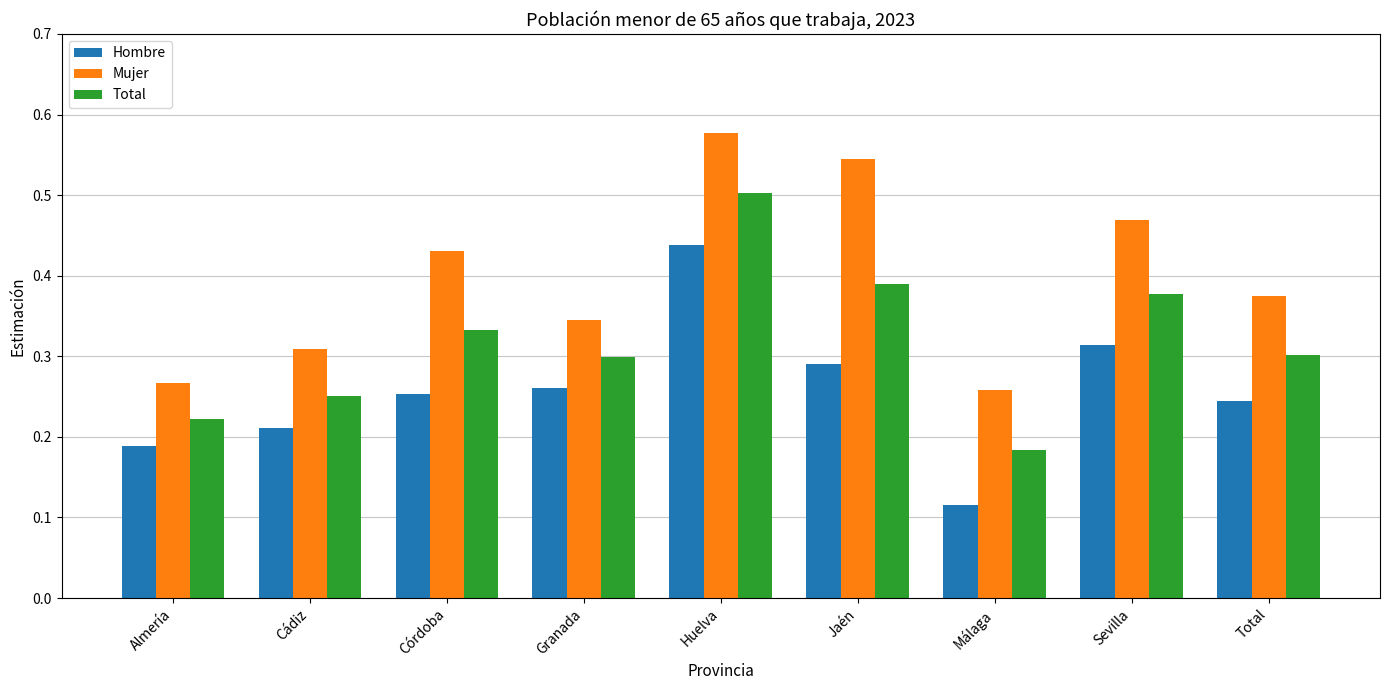

What is the sum of all Mujer values?

3.6